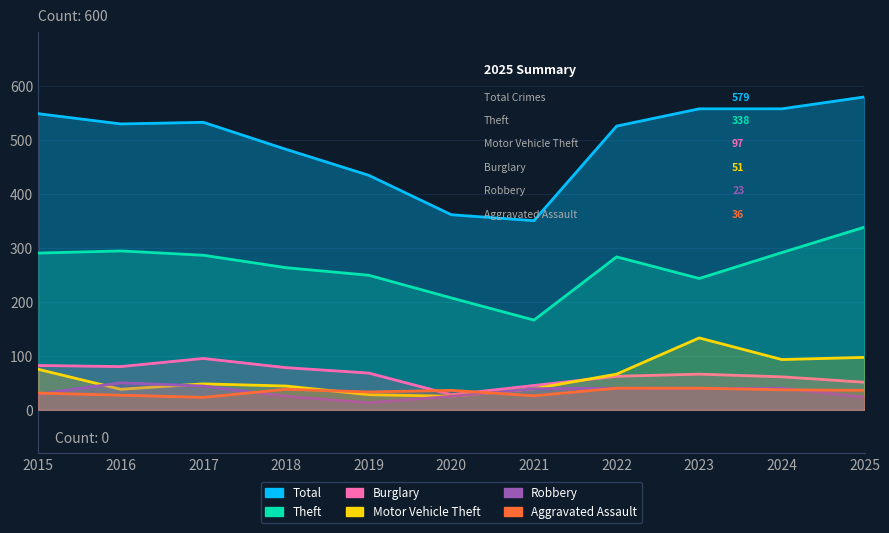

Where is the first local maximum for Burglary?

2017